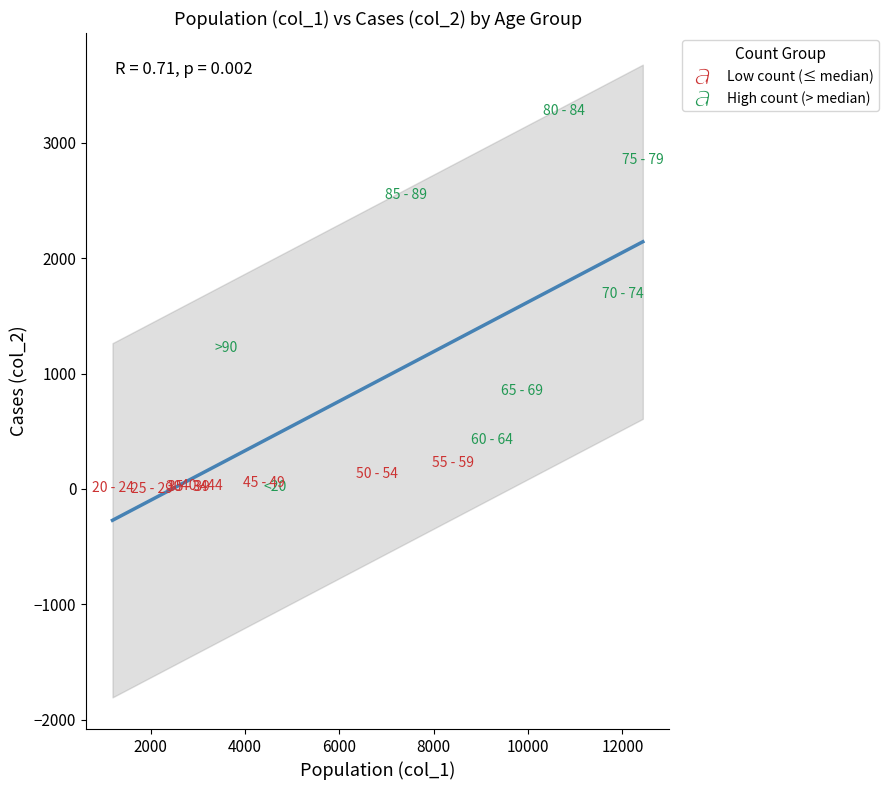

Which series reaches the maximum Y coordinate?

High count (> median)